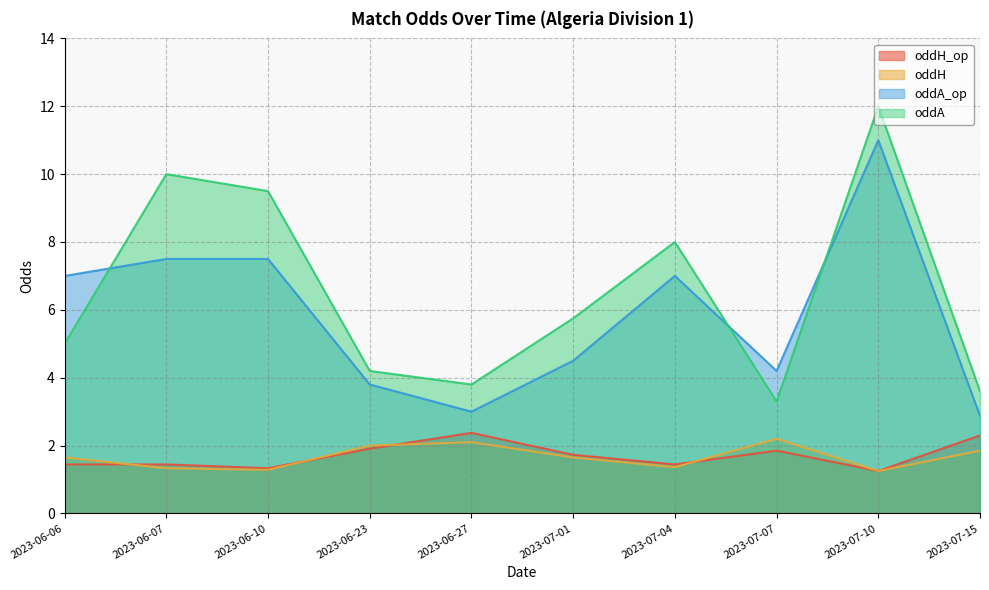

Does the chart display data point markers on the line(s)?

No